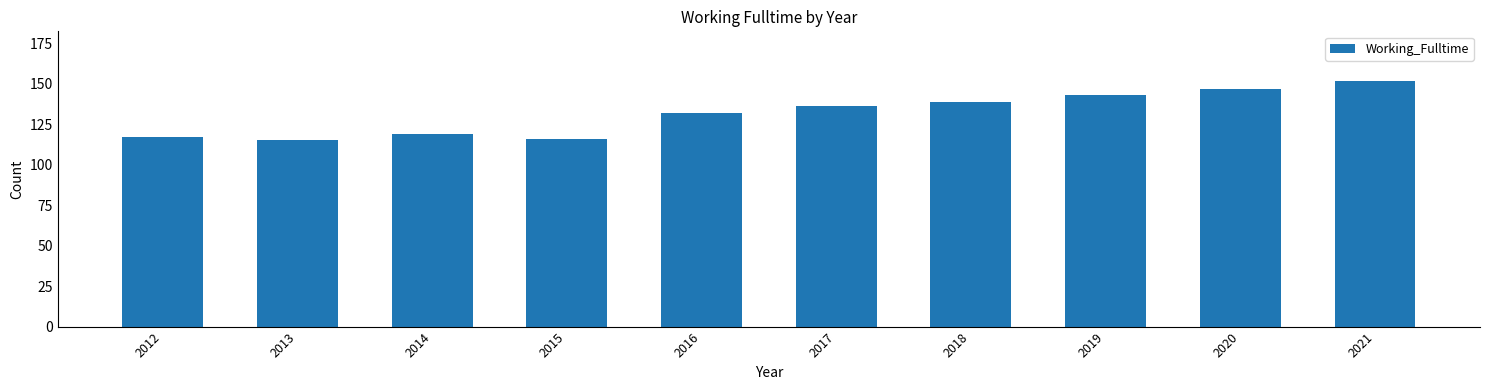

Reading left to right, what are all the values shown in this chart?

117	115	119	116	132	136	139	143	147	152